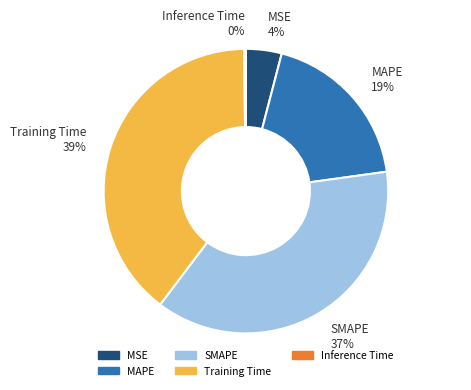

Does any single category account for the majority?

No